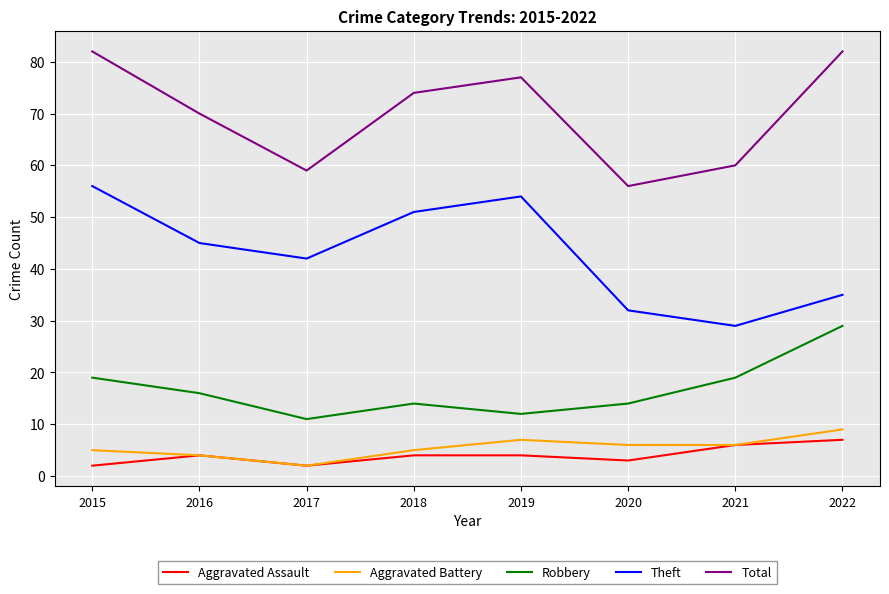

Which category has the lowest value in the Robbery series?

2017